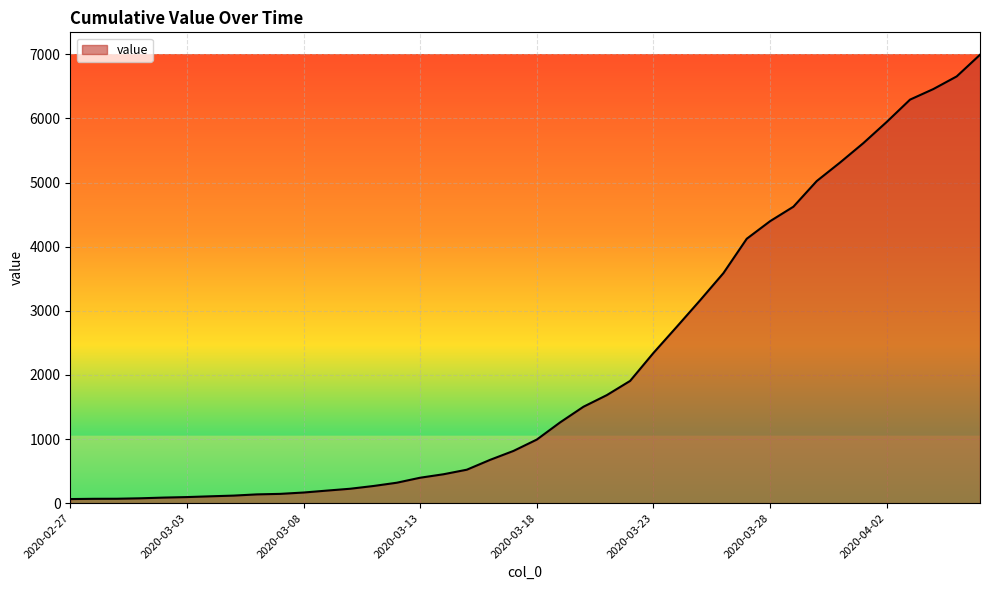

What is the difference between the maximum and minimum values?

6930